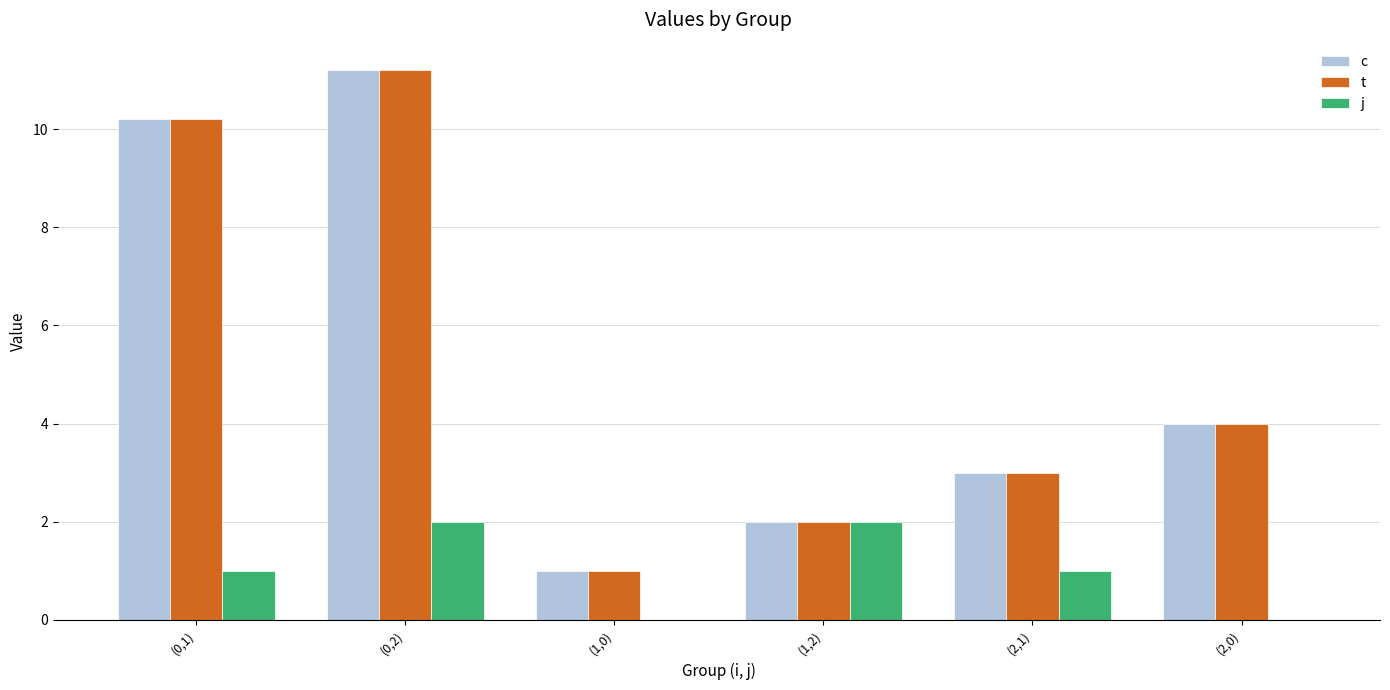

At which category is the sum across all series the highest?

(0,2)